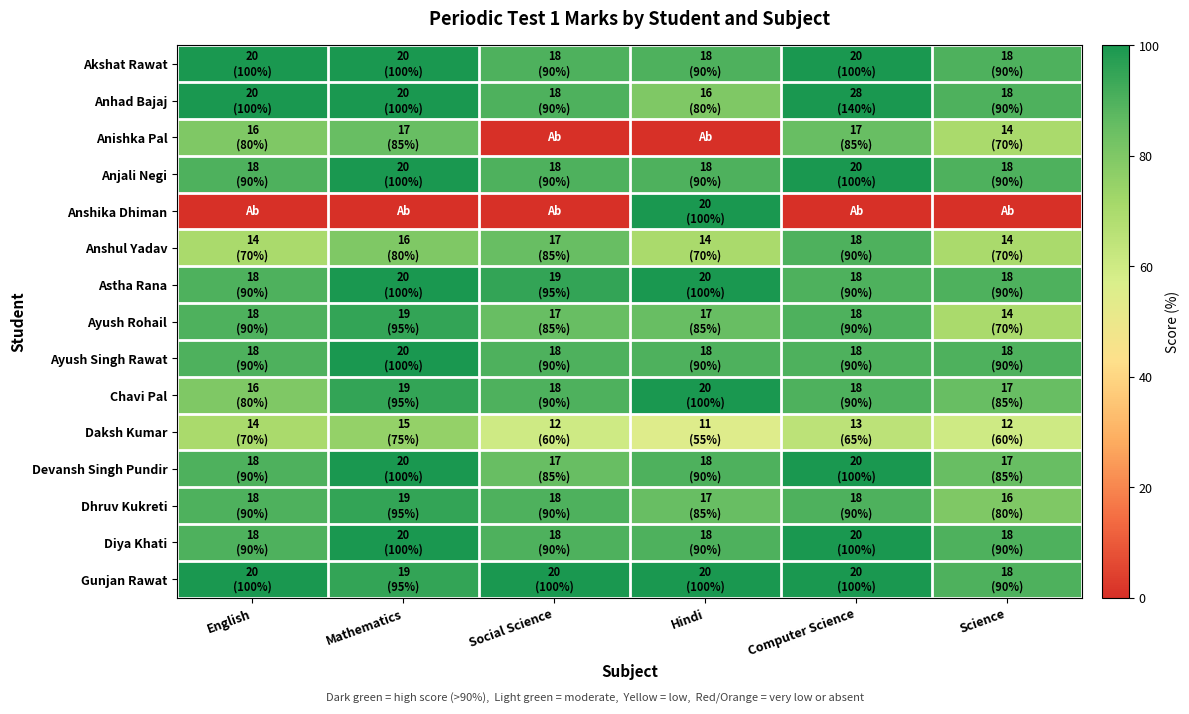

Reading left to right, list all the values displayed in this chart.

Akshat Rawat: English=100.0	Mathematics=100.0	Social Science=90.0	Hindi=90.0	Computer Science=100.0	Science=90.0
Anhad Bajaj: English=100.0	Mathematics=100.0	Social Science=90.0	Hindi=80.0	Computer Science=140.0	Science=90.0
Anishka Pal: English=80.0	Mathematics=85.0	Social Science=0.0	Hindi=0.0	Computer Science=85.0	Science=70.0
Anjali Negi: English=90.0	Mathematics=100.0	Social Science=90.0	Hindi=90.0	Computer Science=100.0	Science=90.0
Anshika Dhiman: English=0.0	Mathematics=0.0	Social Science=0.0	Hindi=100.0	Computer Science=0.0	Science=0.0
Anshul Yadav: English=70.0	Mathematics=80.0	Social Science=85.0	Hindi=70.0	Computer Science=90.0	Science=70.0
Astha Rana: English=90.0	Mathematics=100.0	Social Science=95.0	Hindi=100.0	Computer Science=90.0	Science=90.0
Ayush Rohail: English=90.0	Mathematics=95.0	Social Science=85.0	Hindi=85.0	Computer Science=90.0	Science=70.0
Ayush Singh Rawat: English=90.0	Mathematics=100.0	Social Science=90.0	Hindi=90.0	Computer Science=90.0	Science=90.0
Chavi Pal: English=80.0	Mathematics=95.0	Social Science=90.0	Hindi=100.0	Computer Science=90.0	Science=85.0
Daksh Kumar: English=70.0	Mathematics=75.0	Social Science=60.0	Hindi=55.0	Computer Science=65.0	Science=60.0
Devansh Singh Pundir: English=90.0	Mathematics=100.0	Social Science=85.0	Hindi=90.0	Computer Science=100.0	Science=85.0
Dhruv Kukreti: English=90.0	Mathematics=95.0	Social Science=90.0	Hindi=85.0	Computer Science=90.0	Science=80.0
Diya Khati: English=90.0	Mathematics=100.0	Social Science=90.0	Hindi=90.0	Computer Science=100.0	Science=90.0
Gunjan Rawat: English=100.0	Mathematics=95.0	Social Science=100.0	Hindi=100.0	Computer Science=100.0	Science=90.0